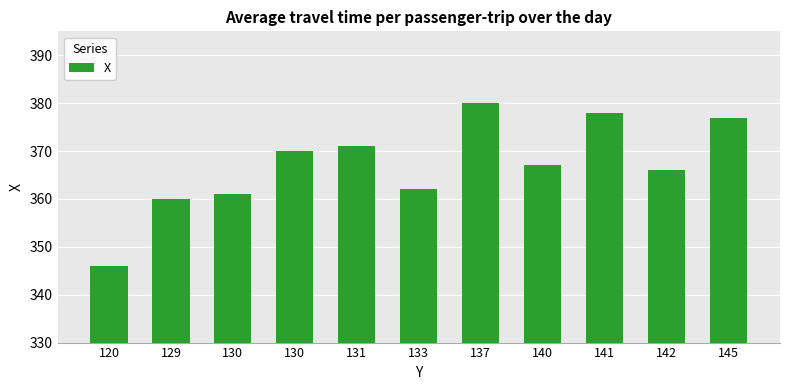

Reading left to right, list all the values displayed in this chart.

120=346	129=360	130=361	130=370	131=371	133=362	137=380	140=367	141=378	142=366	145=377